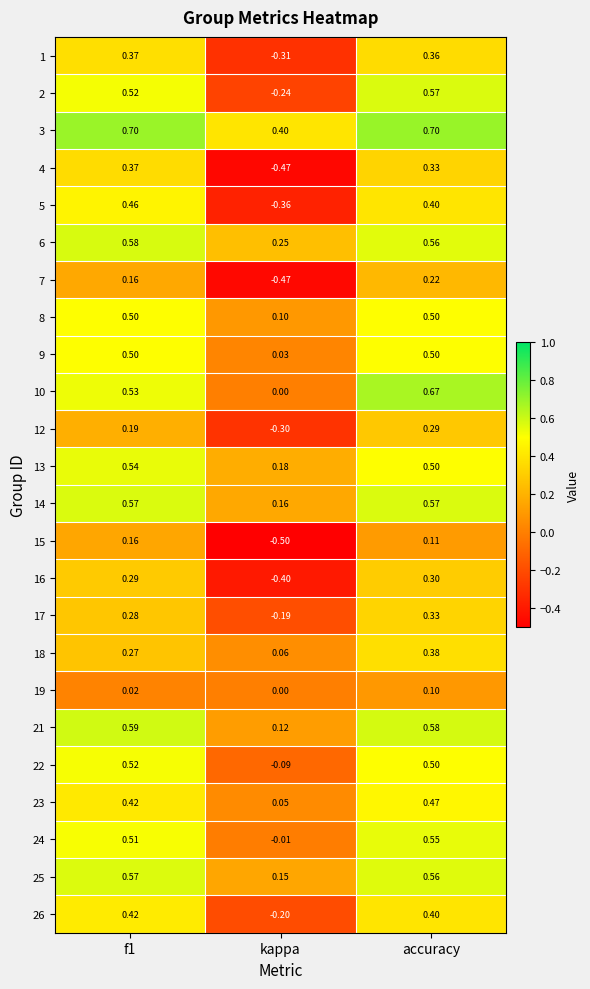

What is the greatest value displayed?

0.7